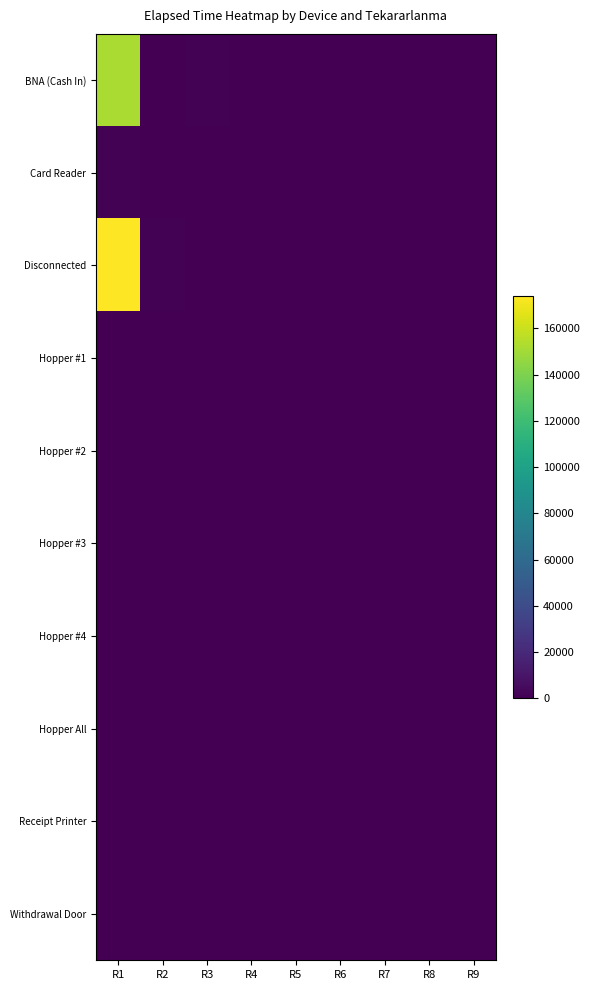

Reading left to right, transcribe all the data shown in this chart.

BNA (Cash In): R1=151870	R2=0	R3=1295	R4=30	R5=0	R6=0	R7=0	R8=0	R9=0
Card Reader: R1=1095	R2=0	R3=0	R4=0	R5=0	R6=0	R7=0	R8=0	R9=0
Disconnected: R1=174100	R2=1220	R3=0	R4=0	R5=0	R6=0	R7=0	R8=0	R9=40
Hopper #1: R1=150	R2=175	R3=180	R4=285	R5=0	R6=0	R7=0	R8=0	R9=0
Hopper #2: R1=0	R2=210	R3=295	R4=0	R5=0	R6=0	R7=0	R8=0	R9=0
Hopper #3: R1=70	R2=0	R3=0	R4=0	R5=0	R6=0	R7=0	R8=0	R9=0
Hopper #4: R1=55	R2=200	R3=210	R4=135	R5=0	R6=280	R7=175	R8=0	R9=0
Hopper All: R1=180	R2=175	R3=95	R4=0	R5=0	R6=0	R7=0	R8=0	R9=0
Receipt Printer: R1=15	R2=0	R3=0	R4=0	R5=0	R6=0	R7=0	R8=505	R9=0
Withdrawal Door: R1=0	R2=175	R3=0	R4=0	R5=0	R6=0	R7=0	R8=0	R9=0